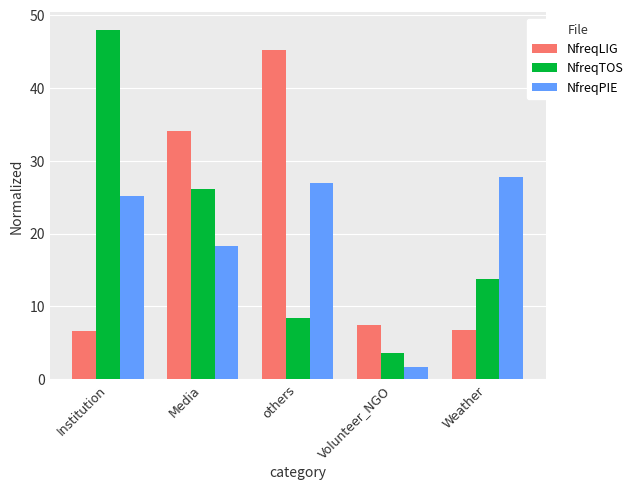

List the series in order of their peak value, lowest first.

NfreqPIE, NfreqLIG, NfreqTOS